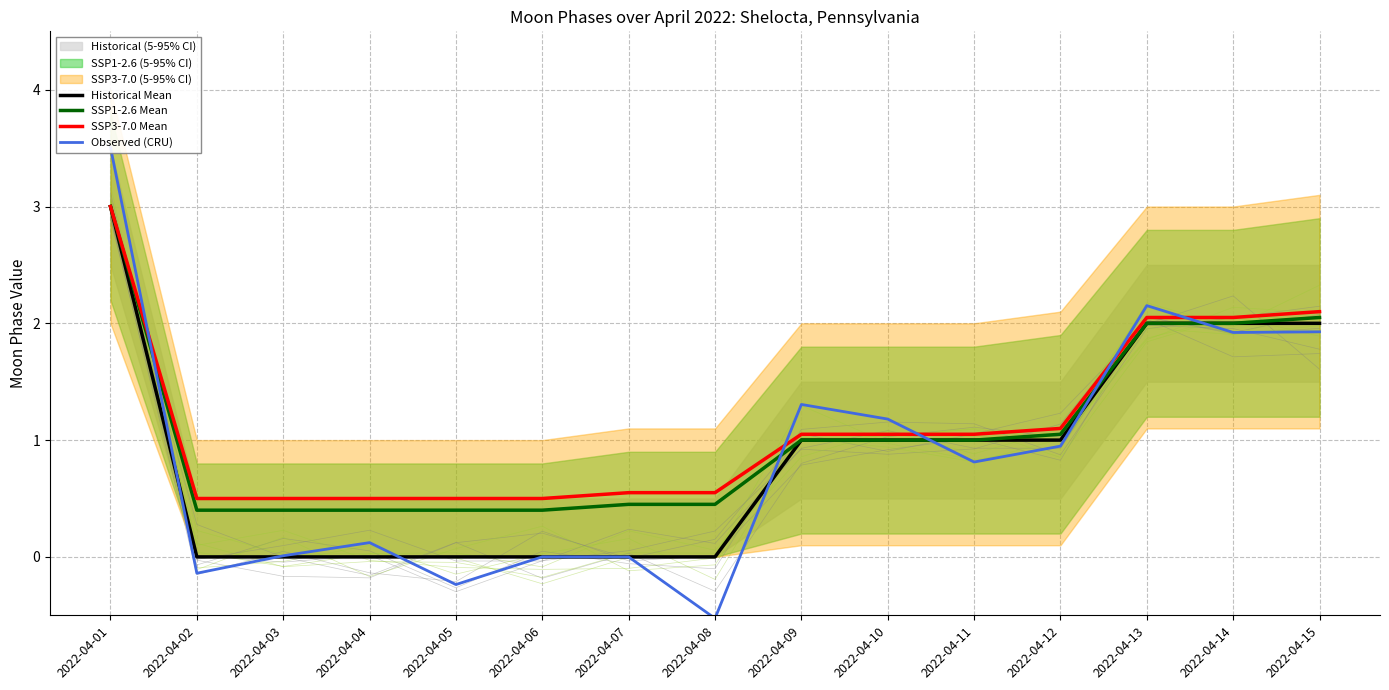

What is the total value across all series at 2022-04-03?

0.9